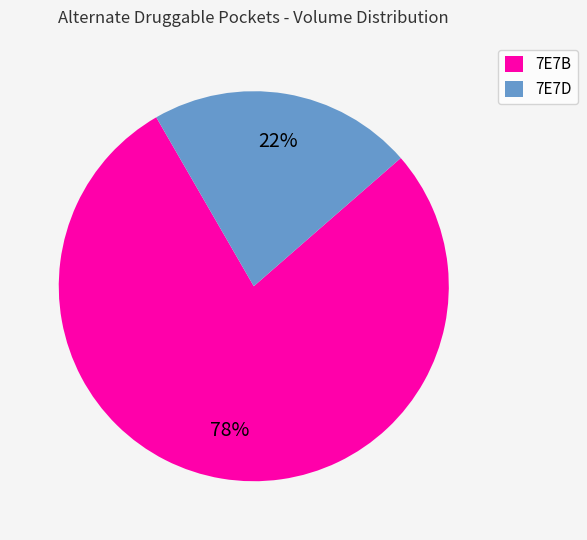

Which slice represents more than half of the pie?

7E7B